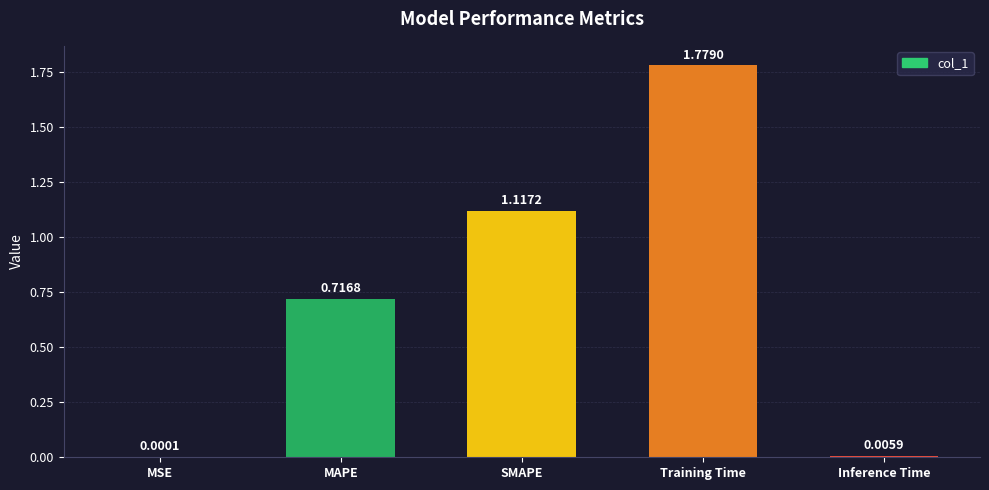

What is the change in value from Training Time to Inference Time?

-1.8